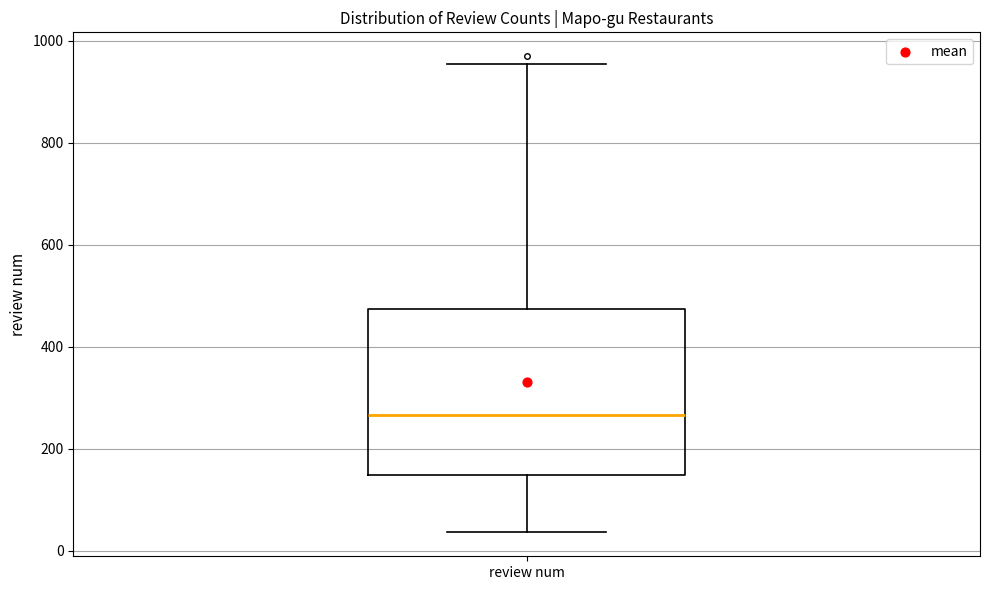

Transcribe this box plot: give where the median line is, the range the box spans, and where the two whiskers end, as read against the y-axis. The values are not printed on the chart, so give them approximately, as read against the axis.

median 260, box 140 to 480, whiskers 40 to 960